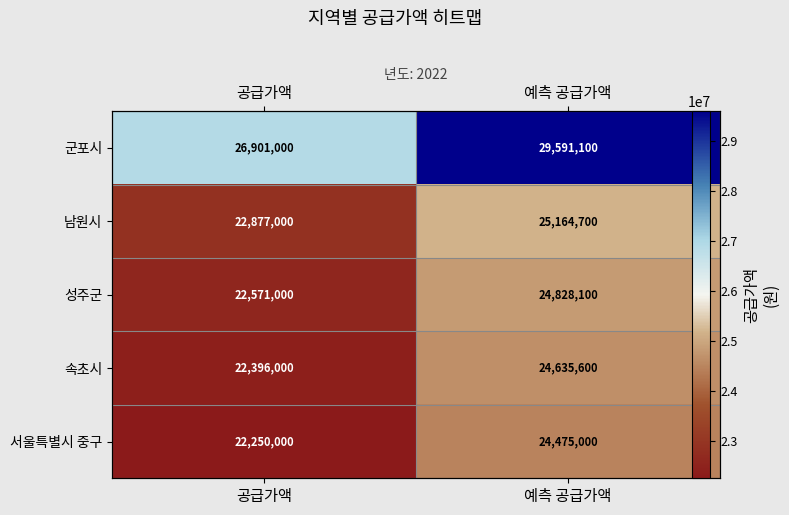

Which series changed the most between 공급가액 and 예측 공급가액?

군포시